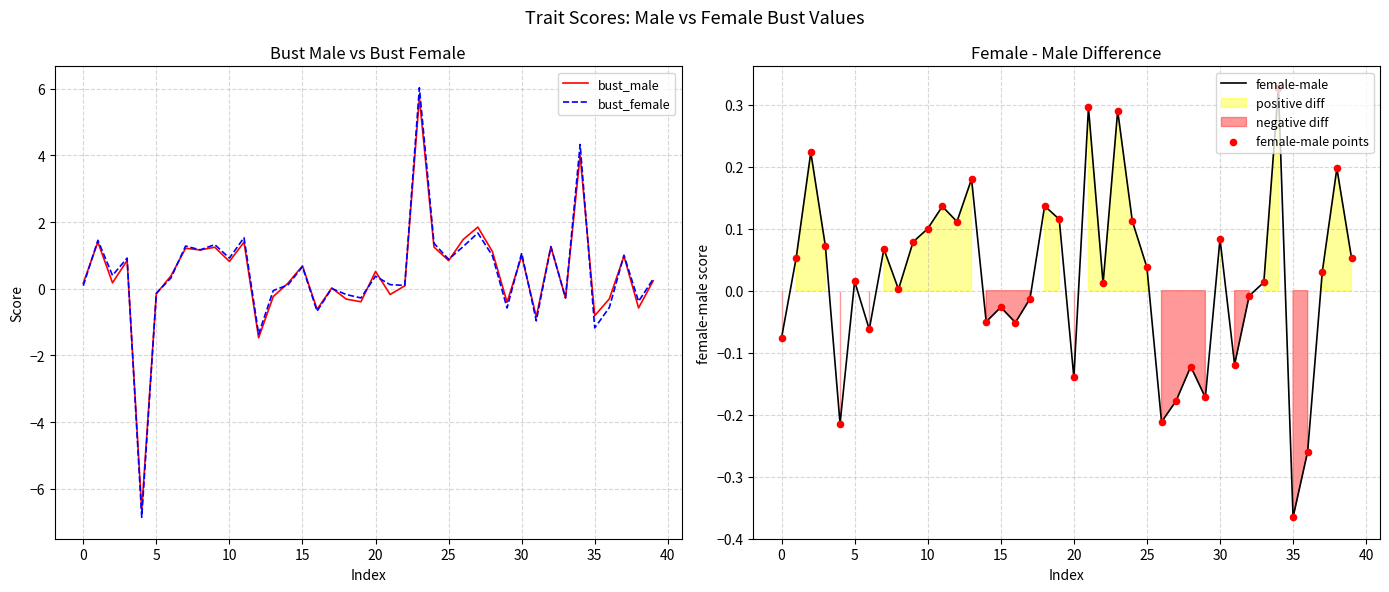

Which series has the largest total across all categories?

bust_female